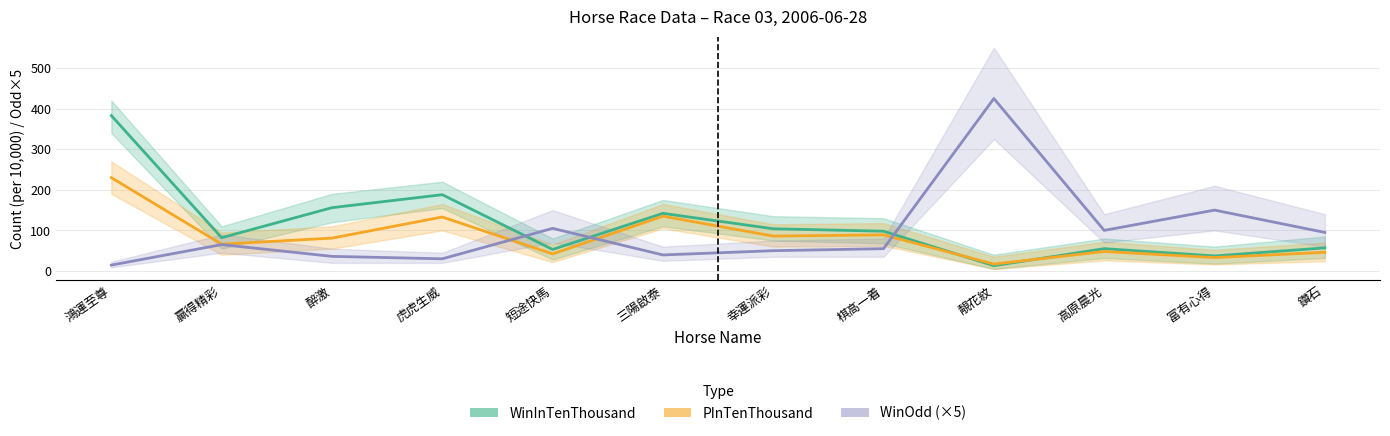

Is this an area chart (filled region under the line)?

No